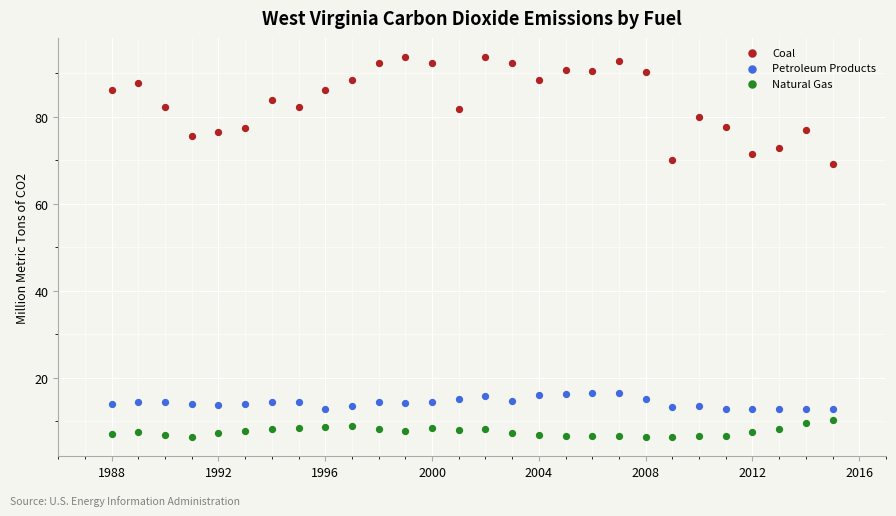

Which series contains the lowest Y value?

Natural Gas